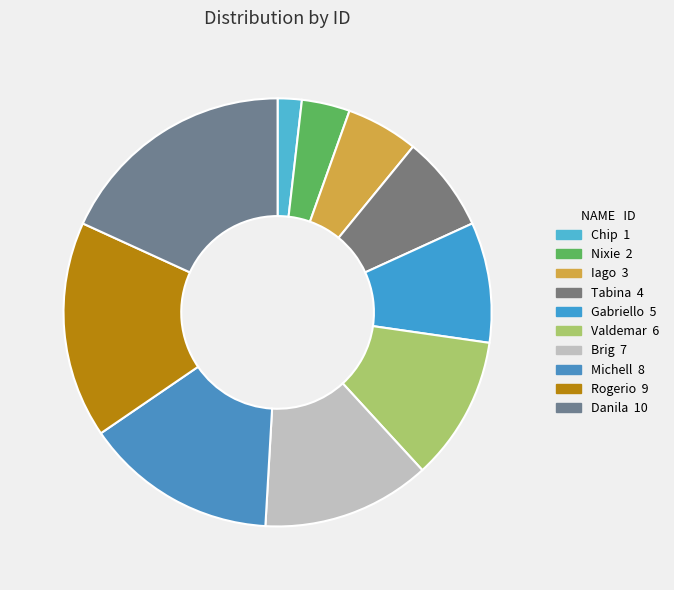

What percentage do Tabina and Danila together represent?

25.5%